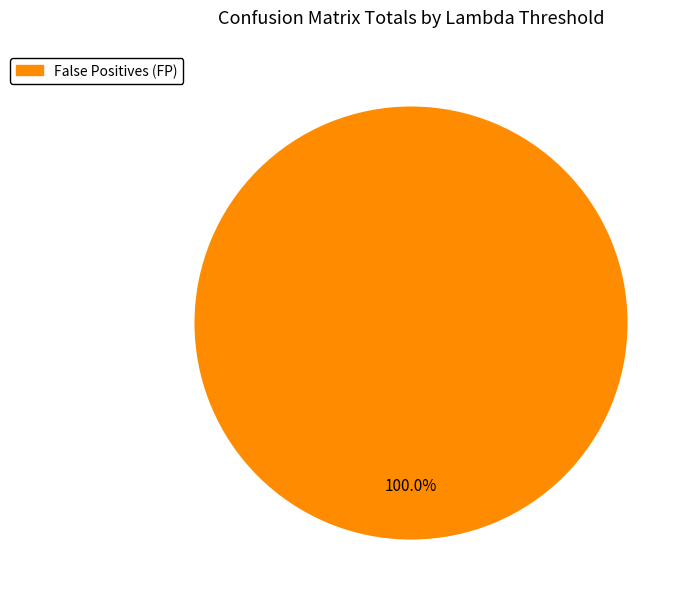

Rank the categories by value from highest to lowest.

False Positives (FP)